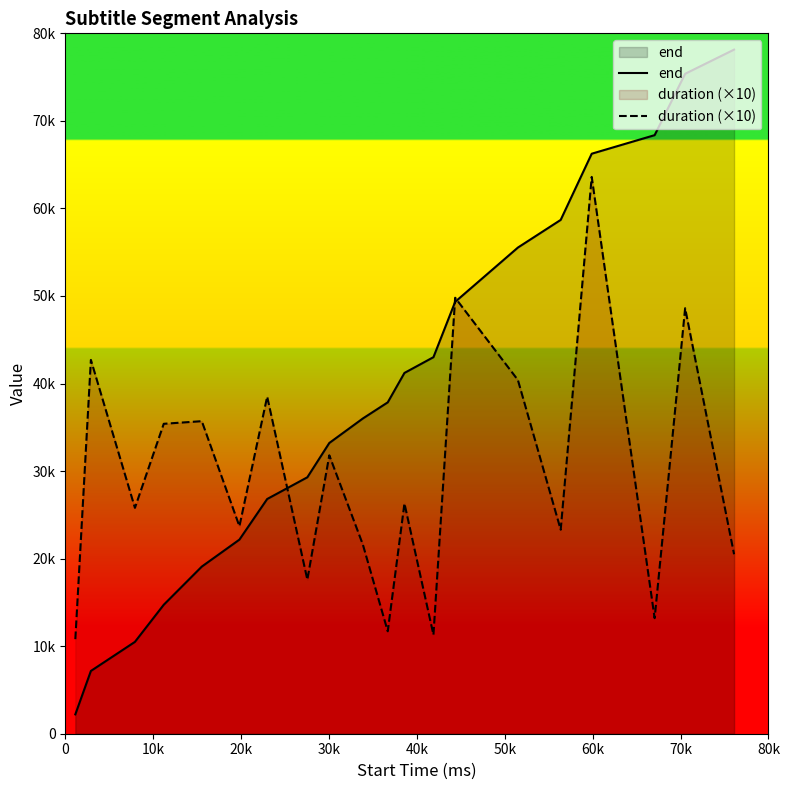

How many data points does each series have?

20